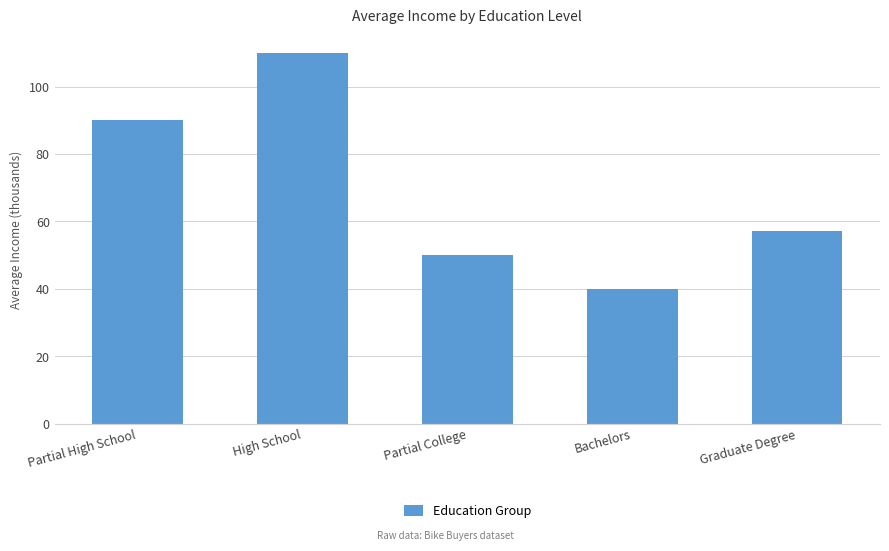

What is the average value?

69.4